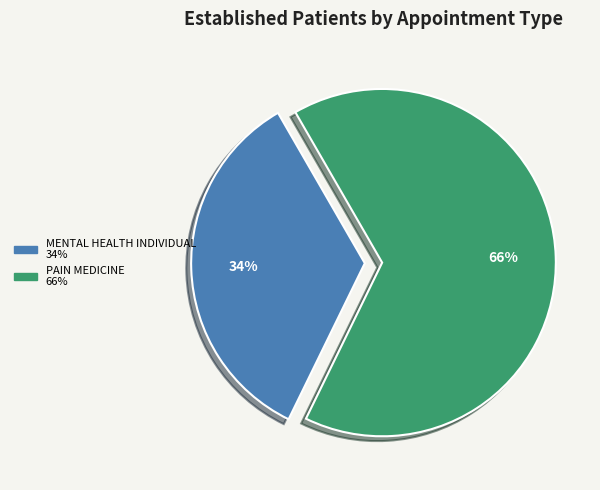

Is the sum of PAIN MEDICINE and MENTAL HEALTH INDIVIDUAL greater than half?

Yes